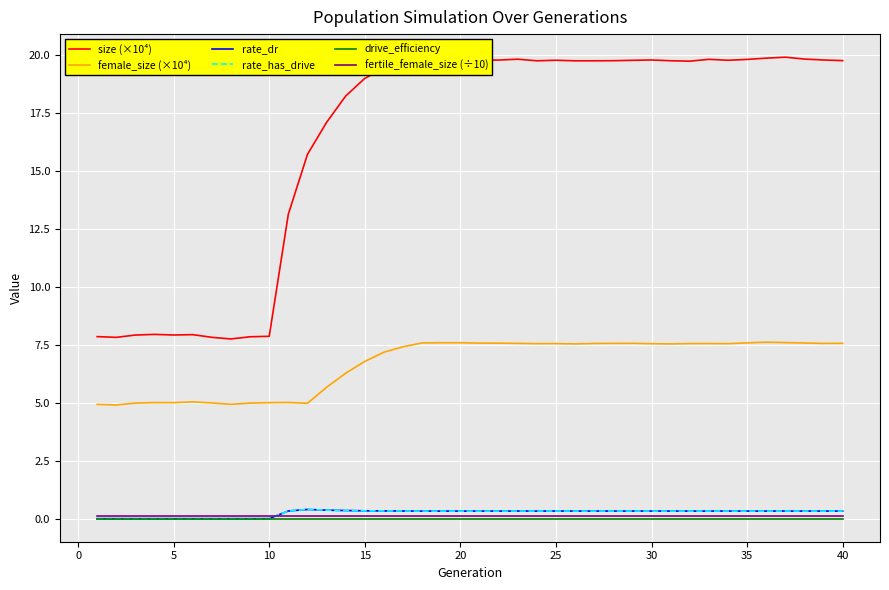

What is the sum of all fertile_female_size (÷10) values?

4.0